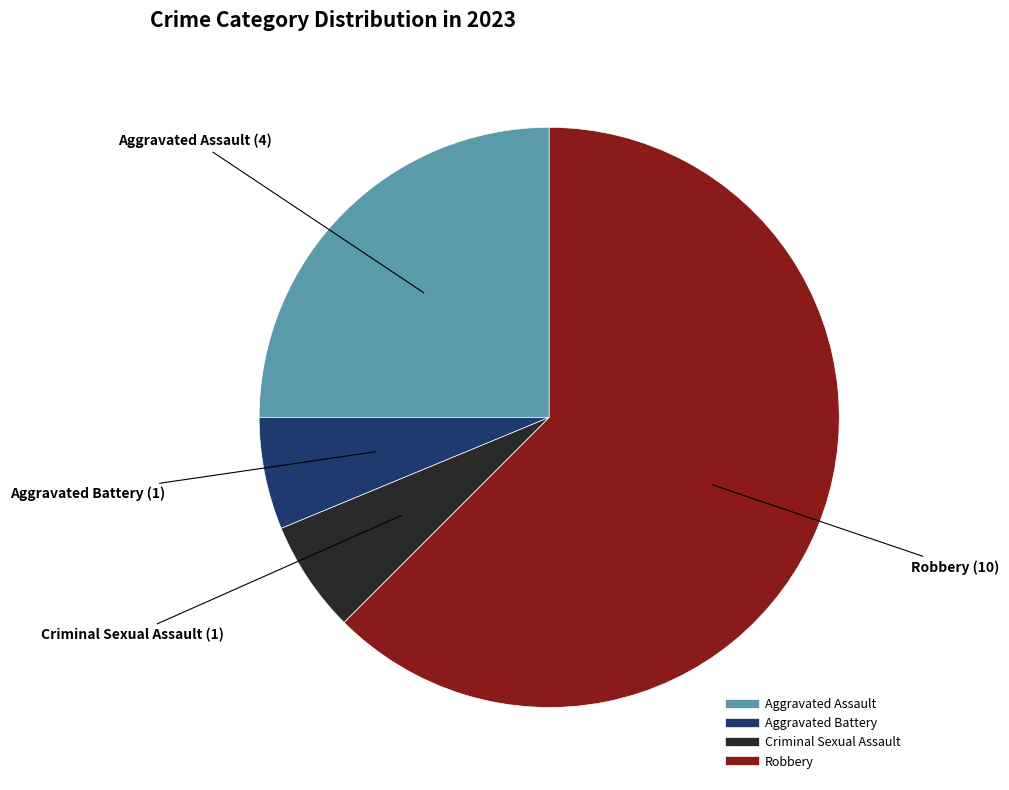

Combined, do Criminal Sexual Assault and Robbery account for over 50%?

Yes